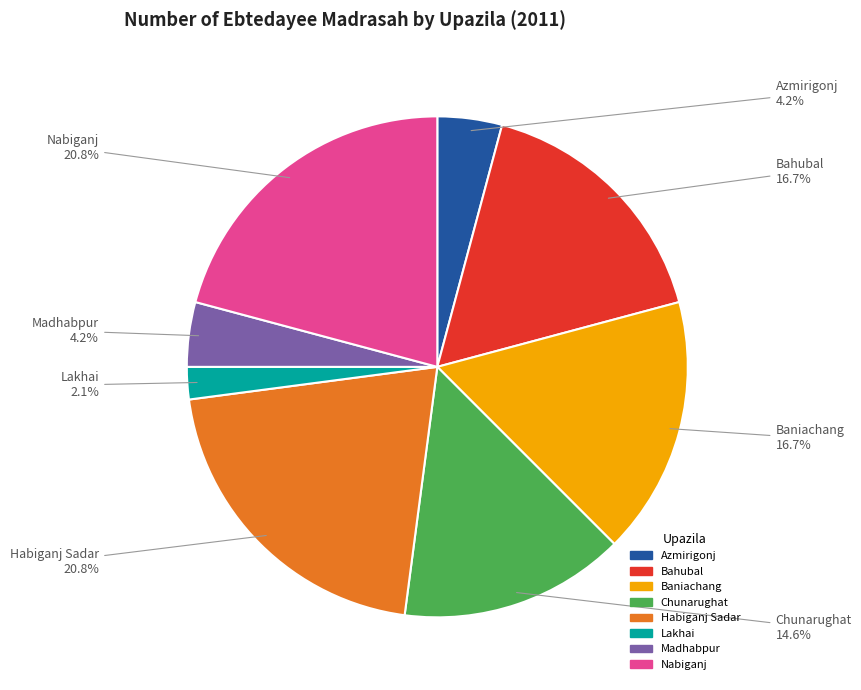

Combined, do Bahubal and Chunarughat account for over 50%?

No